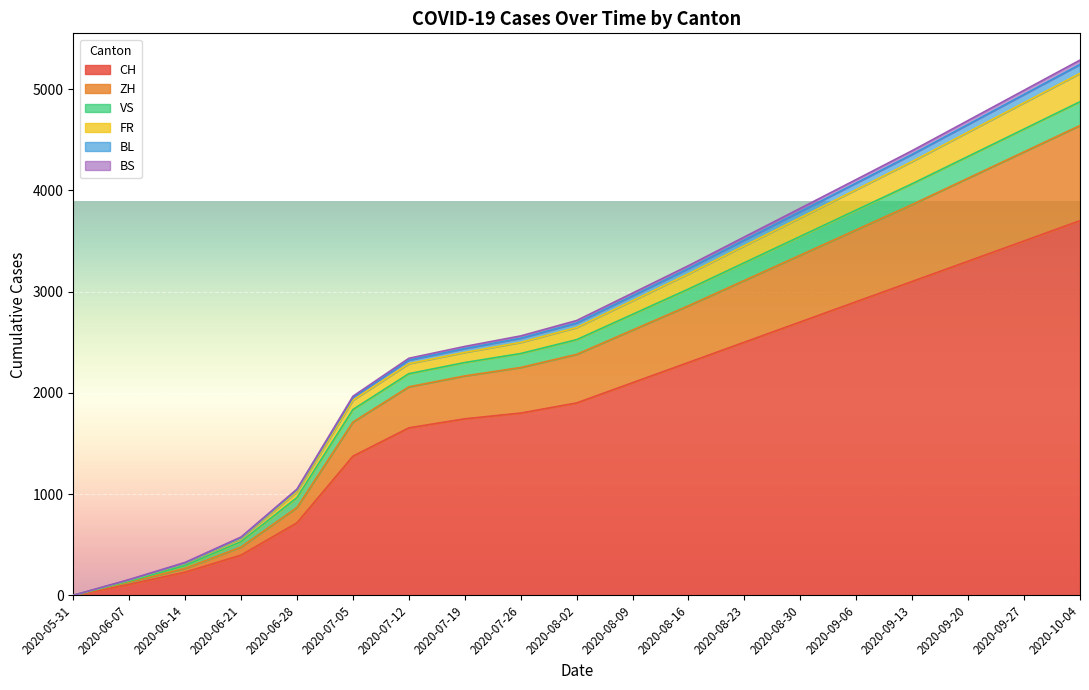

At which category does the chart reach its minimum across all series?

2020-05-31